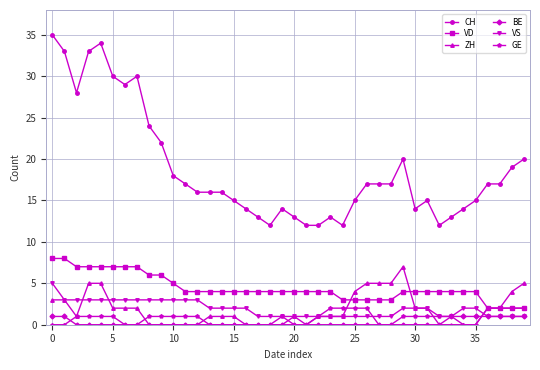

What is the maximum value shown in the chart?

35